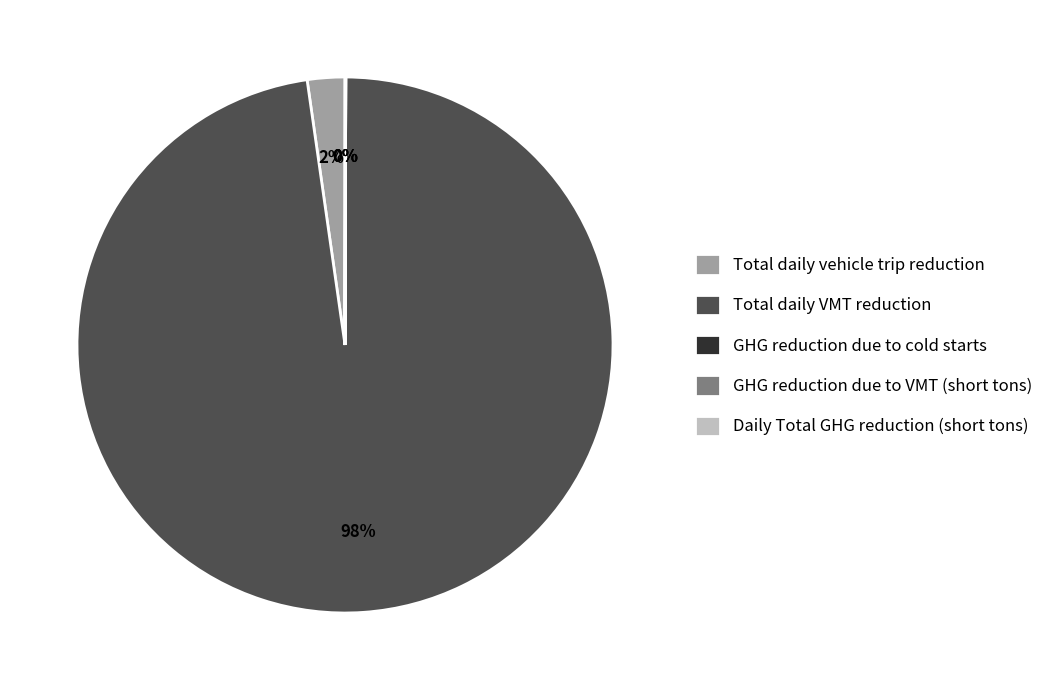

What percentage is the Total daily vehicle trip reduction slice, to the nearest percent?

2%